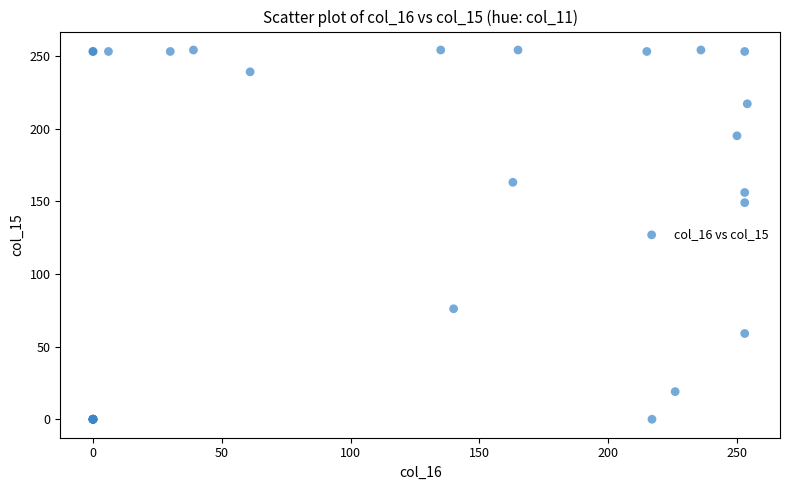

What Y value in the scatter plot is closest to 127?

149